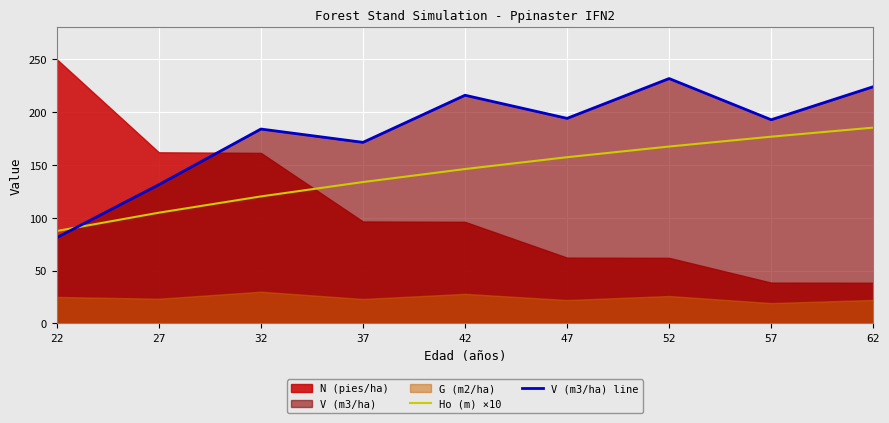

Is it true that Ho (m) ×10 equals 133.8 at 37?

True